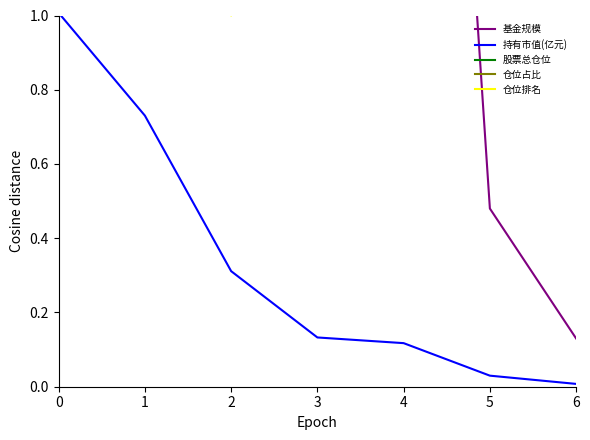

At which category is the sum across all series the highest?

1